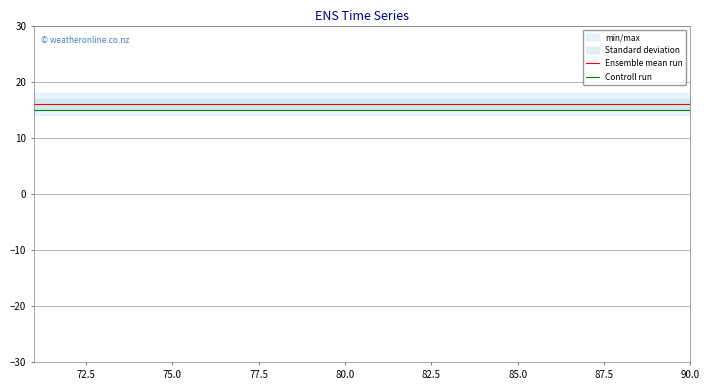

Which series changed the most between 75.0 and 9?

Ensemble mean run